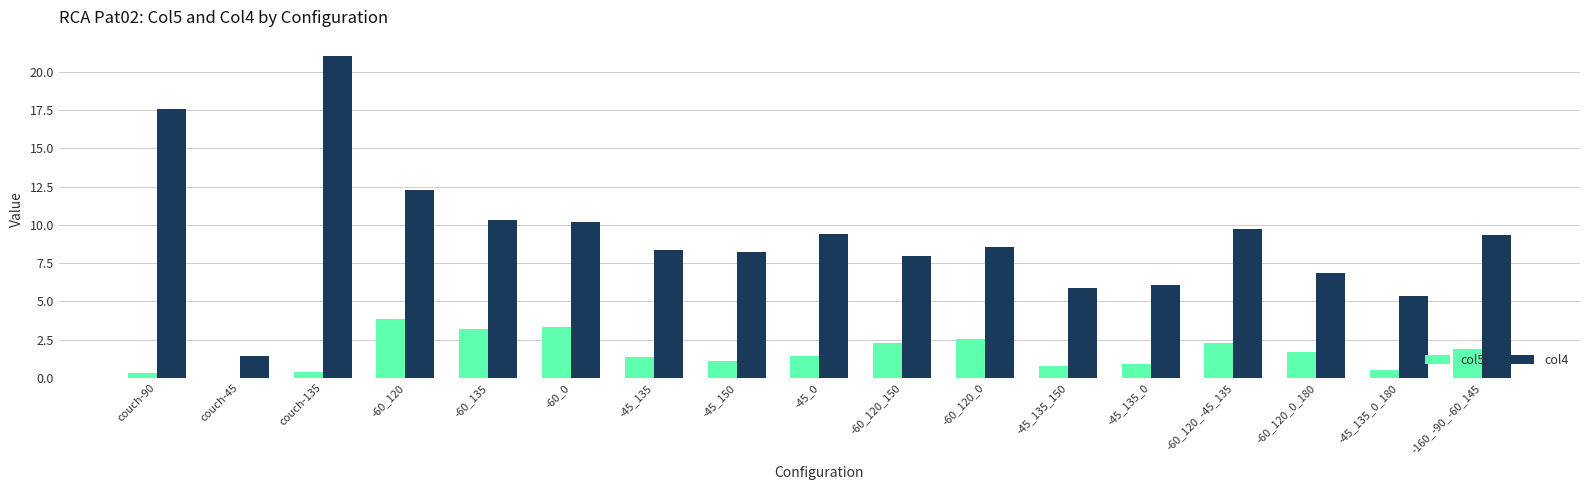

True or false: col5 has a value of 3.7 at -60_120_0.

False